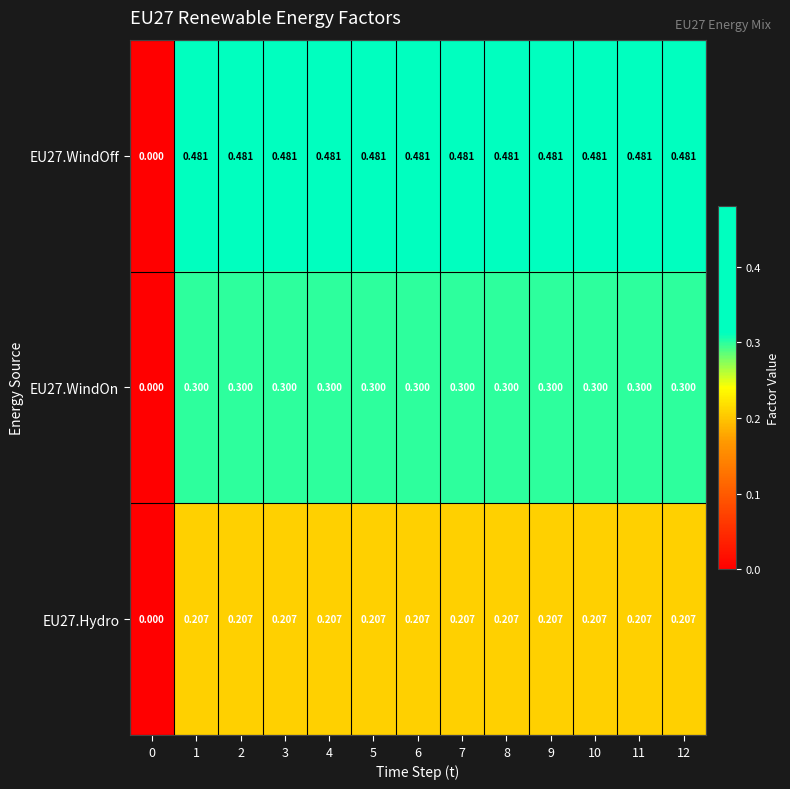

Is the value of EU27.Hydro at 5 greater than the value of EU27.WindOff at 9?

No